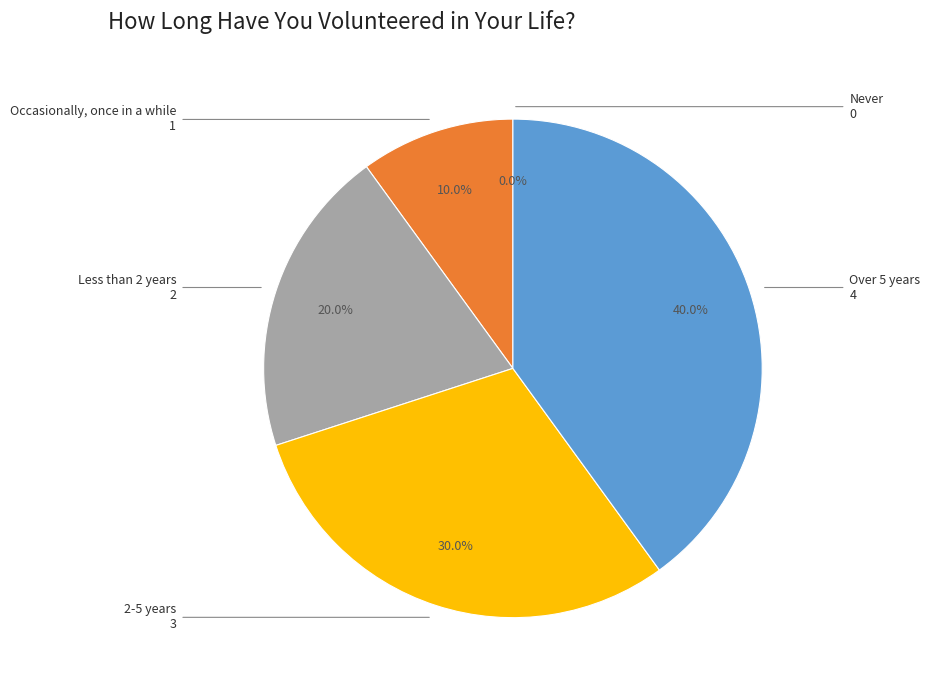

To the nearest percent, what is the combined percentage of Occasionally, once in a while and Never?

10%